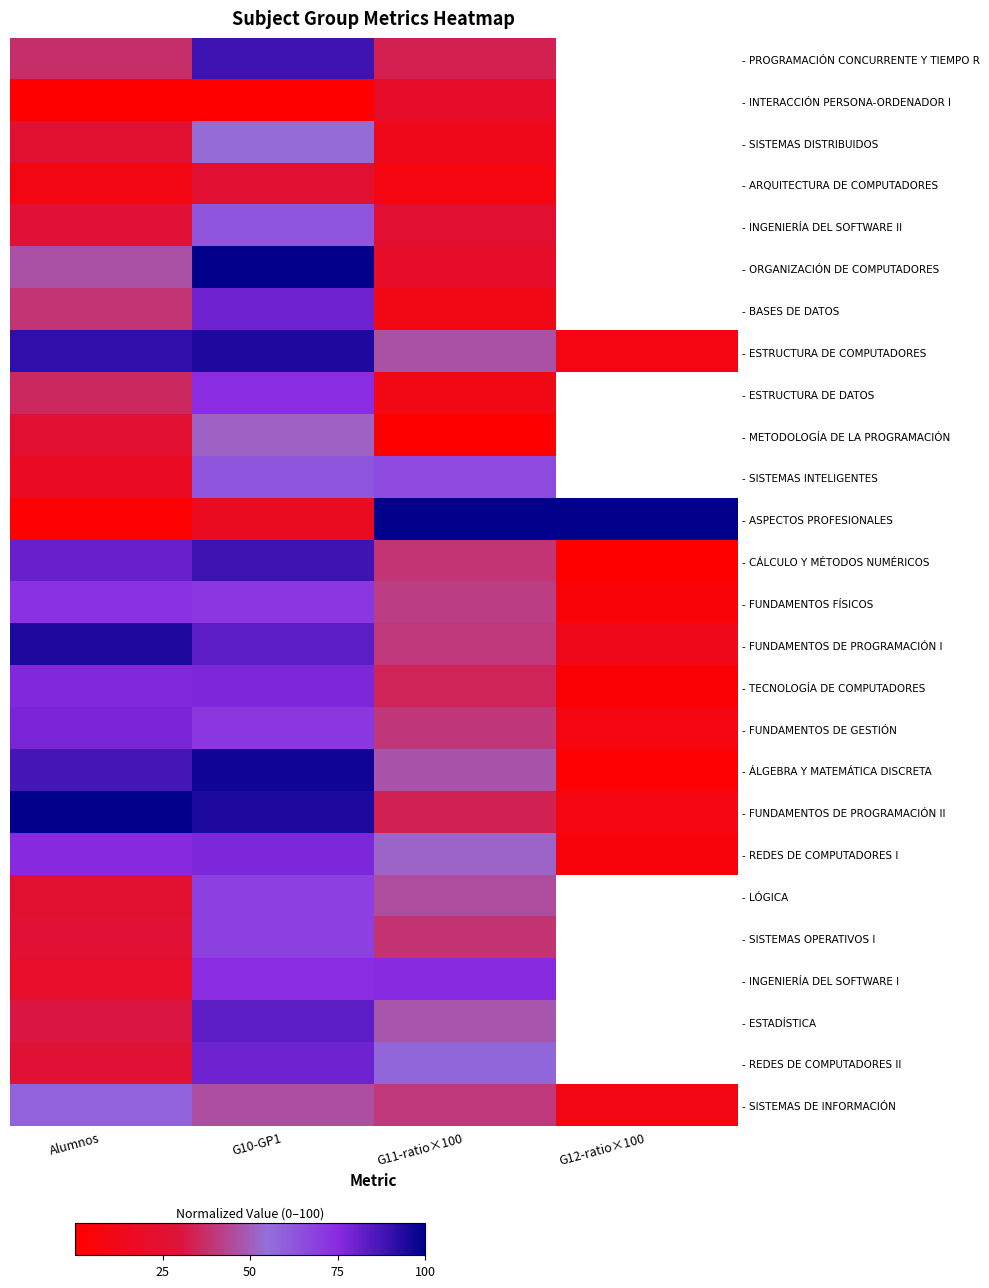

The value of - ESTRUCTURA DE DATOS at G10-GP1 is 51.5. True or false?

False